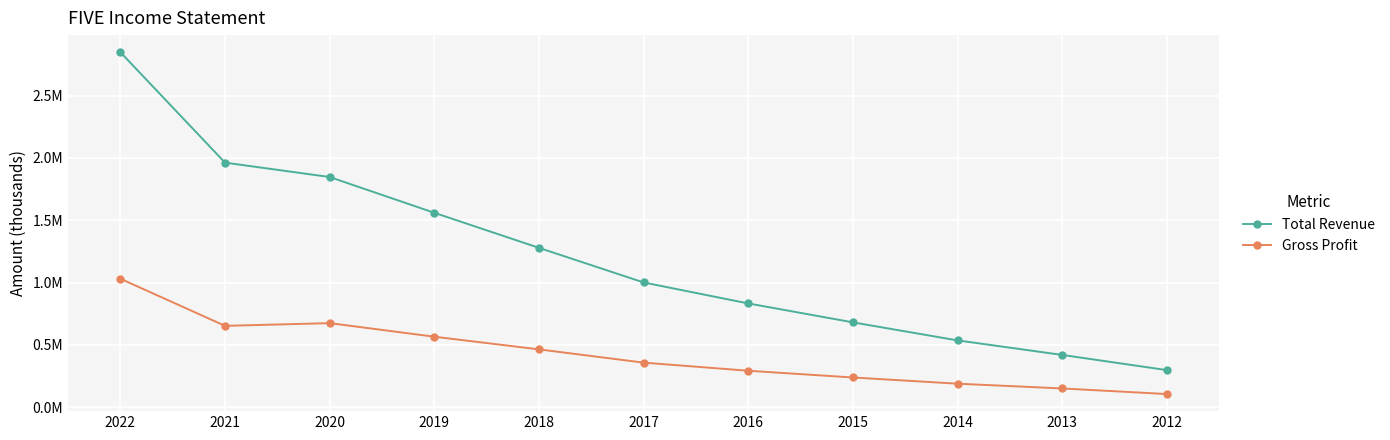

True or false: Total Revenue and Gross Profit cross at least once.

False